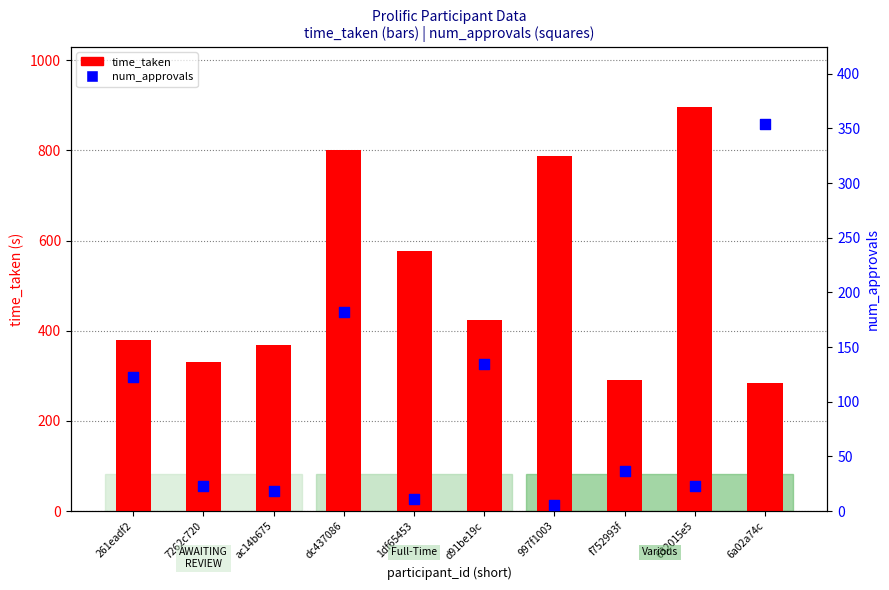

What are all the series names shown in the legend?

time_taken, num_approvals